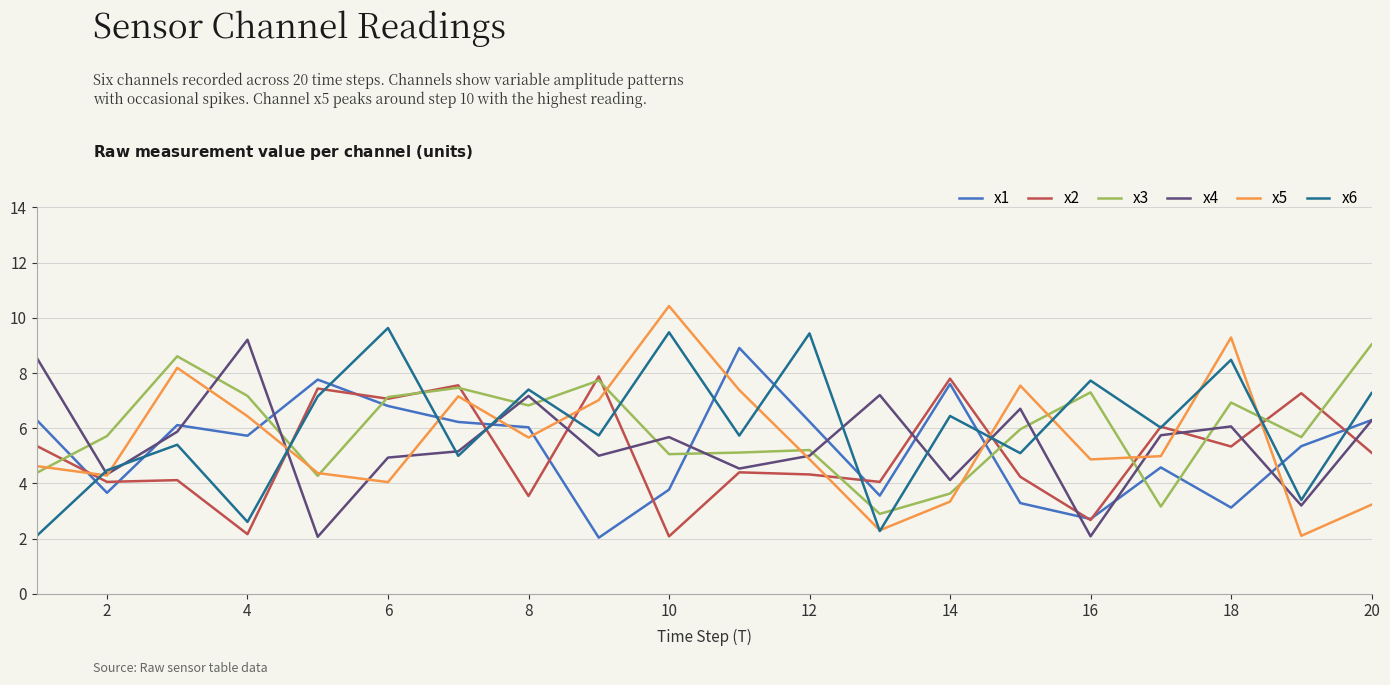

How many values in the x3 series are below 5?

5